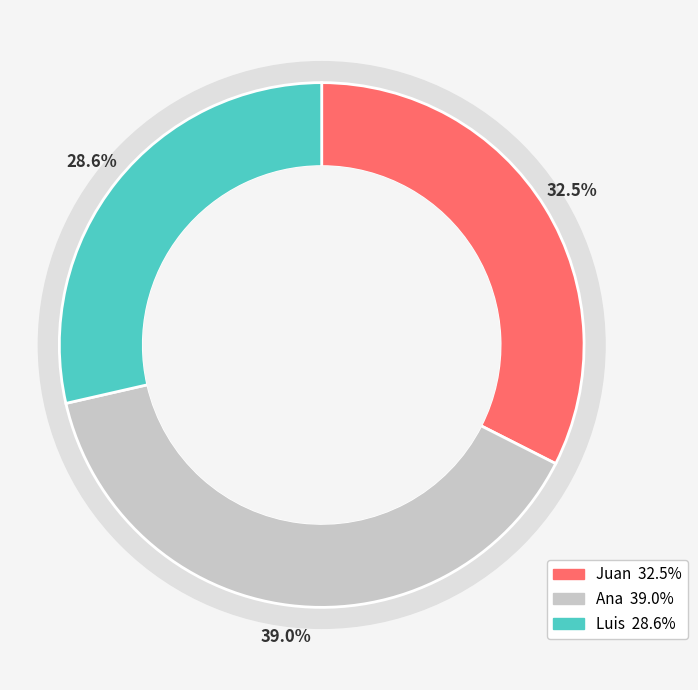

How many segments does this pie chart have?

3